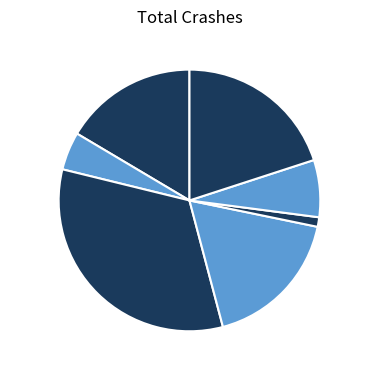

To the nearest percent, what is the average slice percentage?

14%